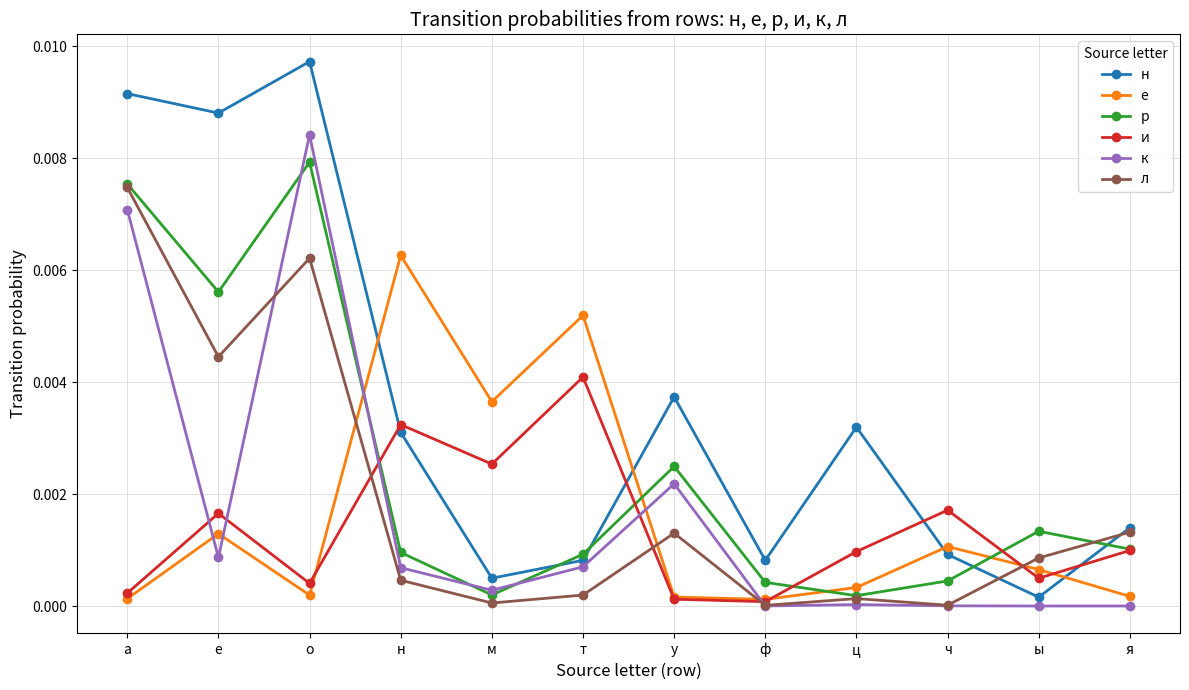

Which series ends up on top after the final intersection of р and к?

р